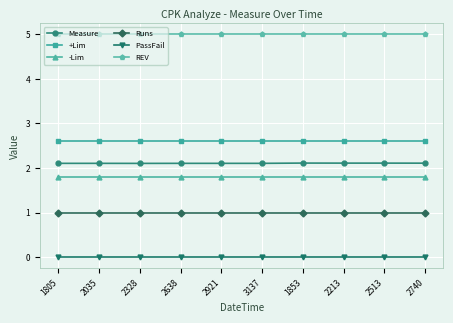

True or false: +Lim and PassFail cross at least once.

False